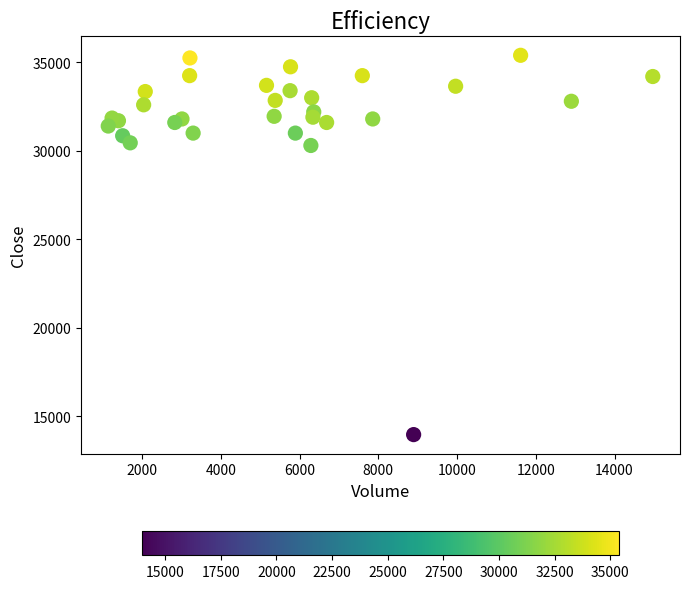

What is the range of Y values (max minus min)?

21450